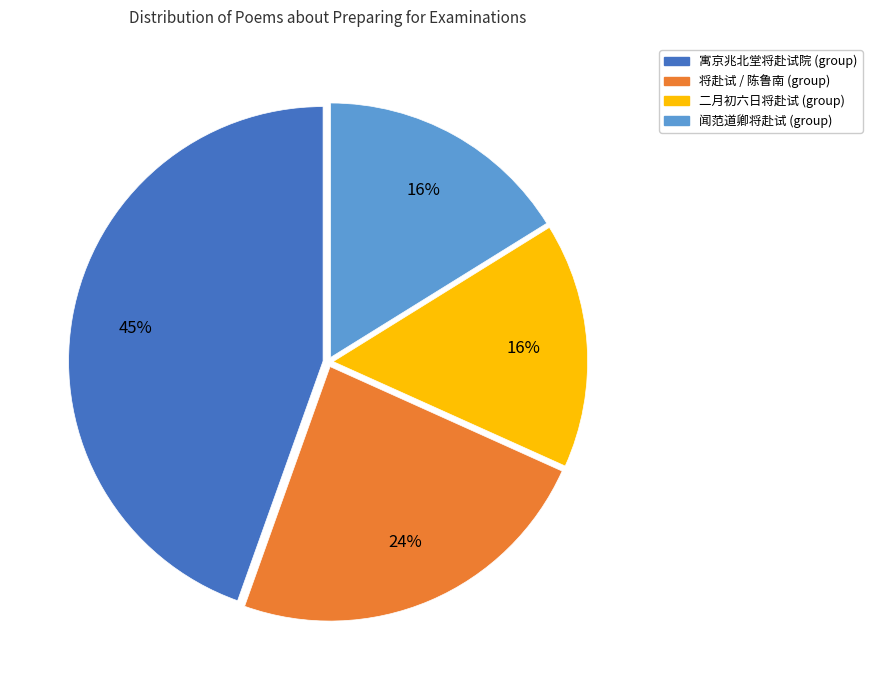

What is the ratio of the value at 寓京兆北堂将赴试院 (group) to the value at 闻范道卿将赴试 (group)?

2.8